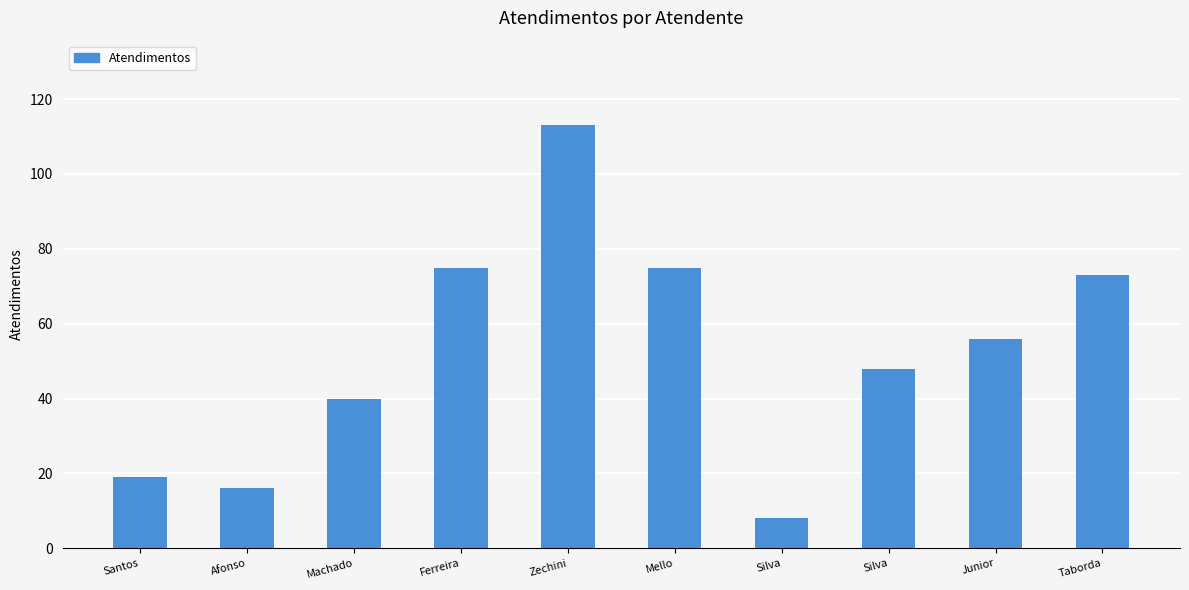

What is the label of the 9th bar from the left?

Junior